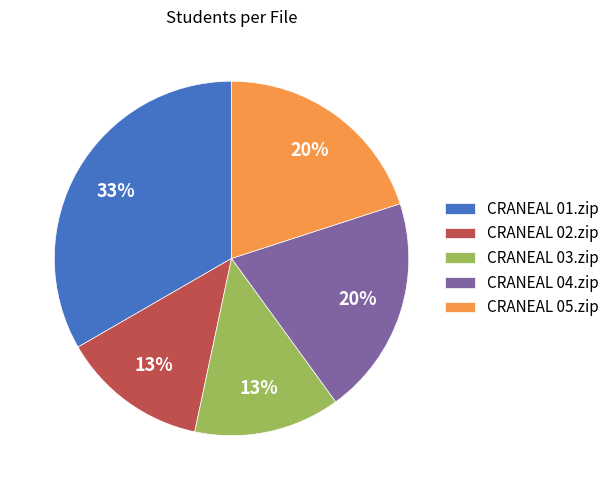

Is there a majority slice in this chart?

No